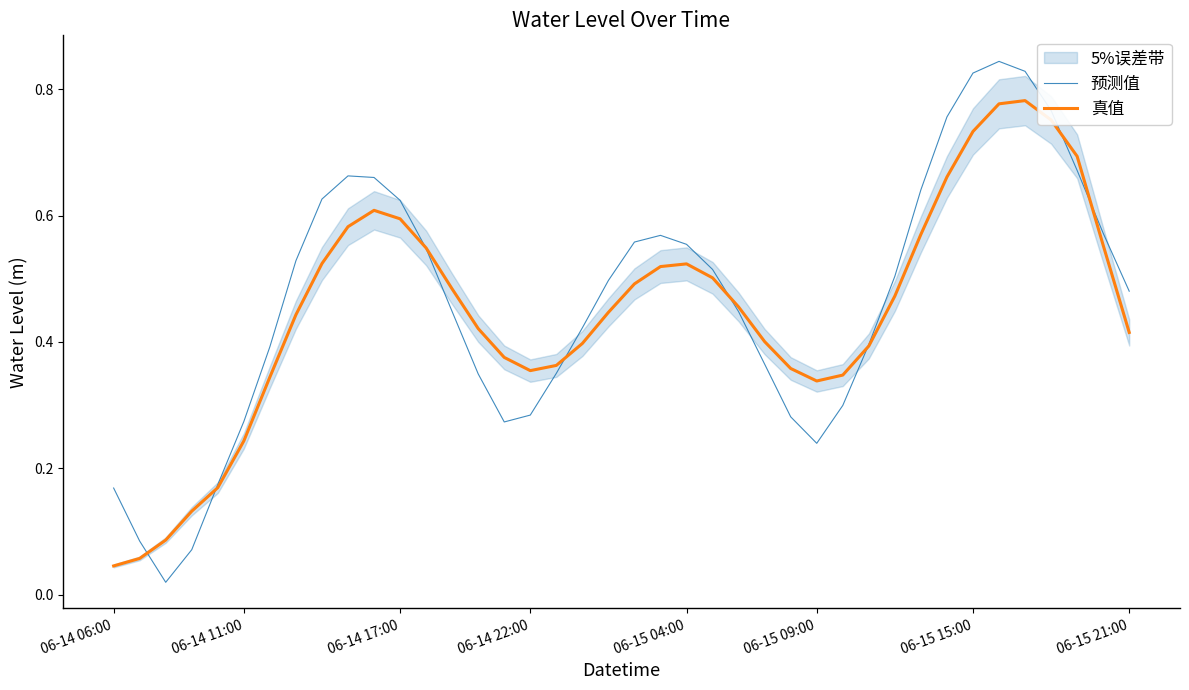

List the series in order of their overall mean, highest first.

预测值, 真值